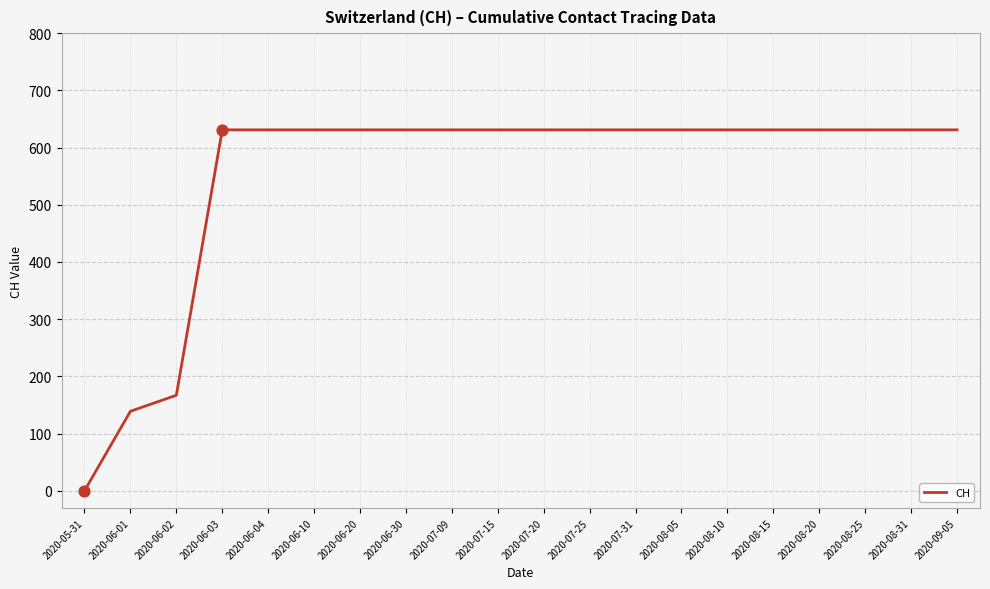

What is the change in value from 2020-06-02 to 2020-08-05?

+464